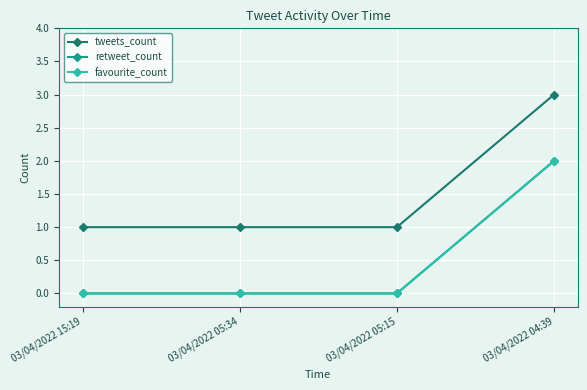

True or false: retweet_count has a value of -1 at 03/04/2022 05:34.

False